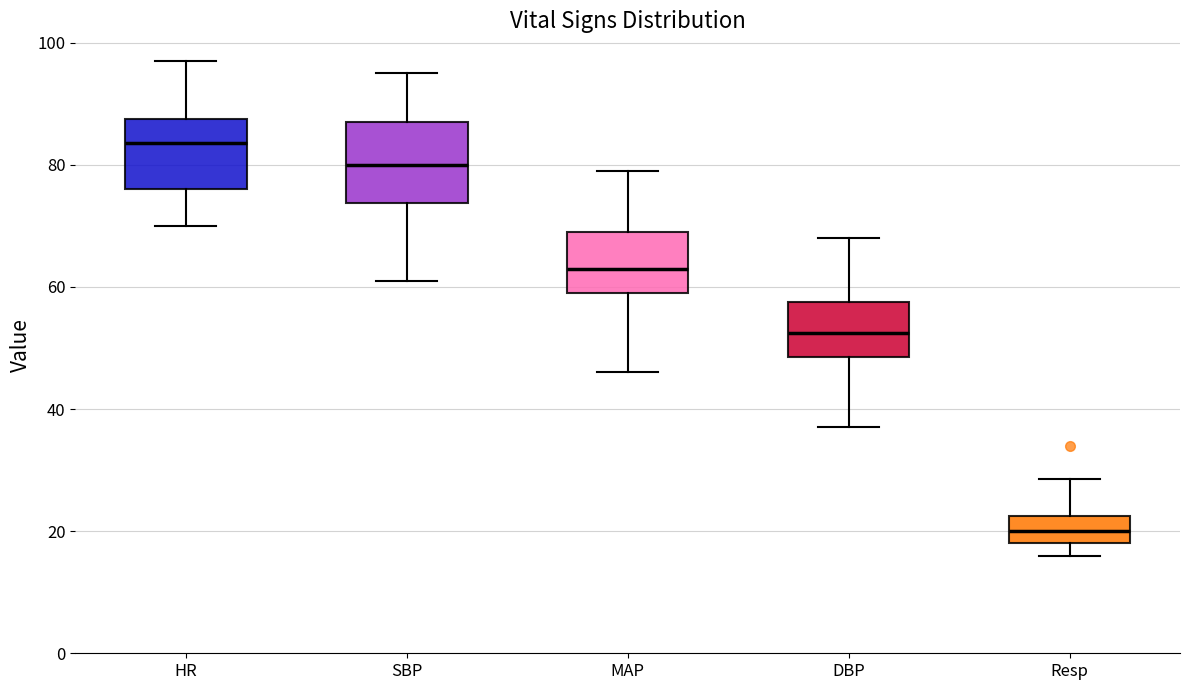

Where does the upper whisker of the box for Resp end on the y-axis? The values are not printed on the chart, so give them approximately, as read against the axis.

28